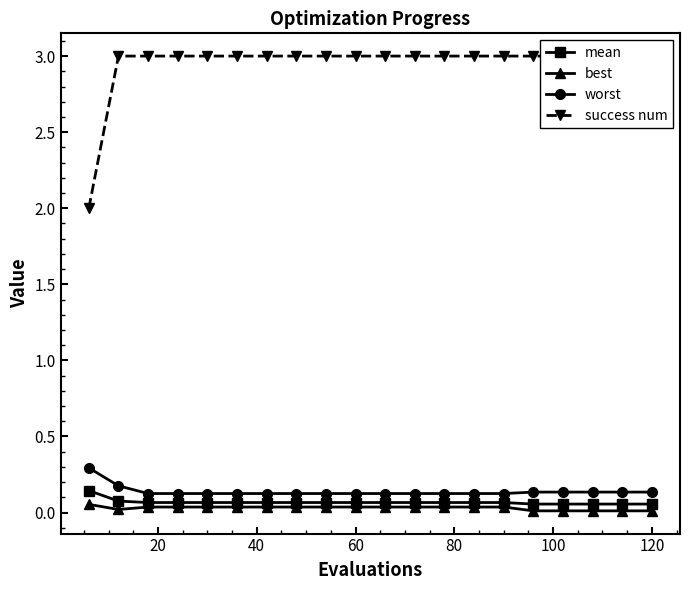

The value of best at 120 is 0.0. True or false?

True